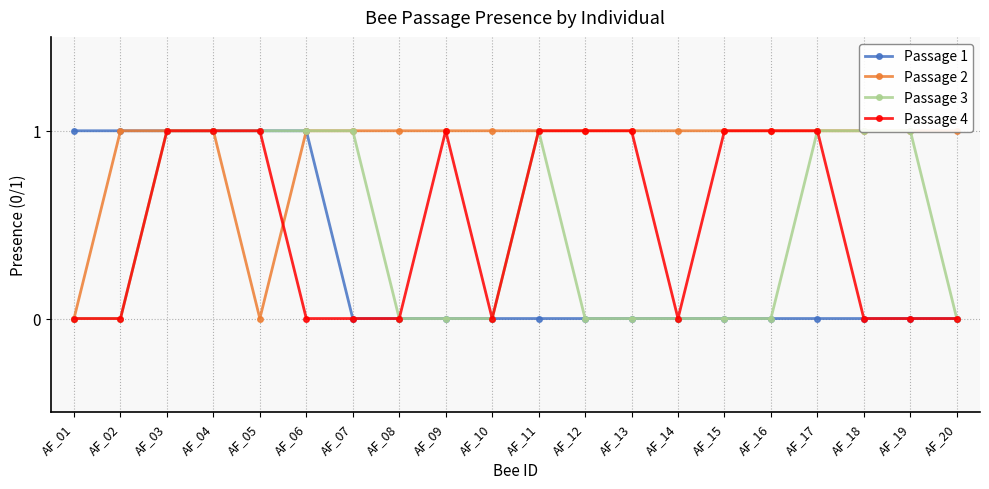

Reading right to left, list all the values displayed in this chart.

Passage 1: 0	0	0	0	0	0	0	0	0	0	0	0	0	0	1	1	1	1	1	1
Passage 2: 1	1	1	1	1	1	1	1	1	1	1	1	1	1	1	0	1	1	1	0
Passage 3: 0	1	1	1	0	0	0	0	0	1	0	0	0	1	1	1	1	1	0	0
Passage 4: 0	0	0	1	1	1	0	1	1	1	0	1	0	0	0	1	1	1	0	0